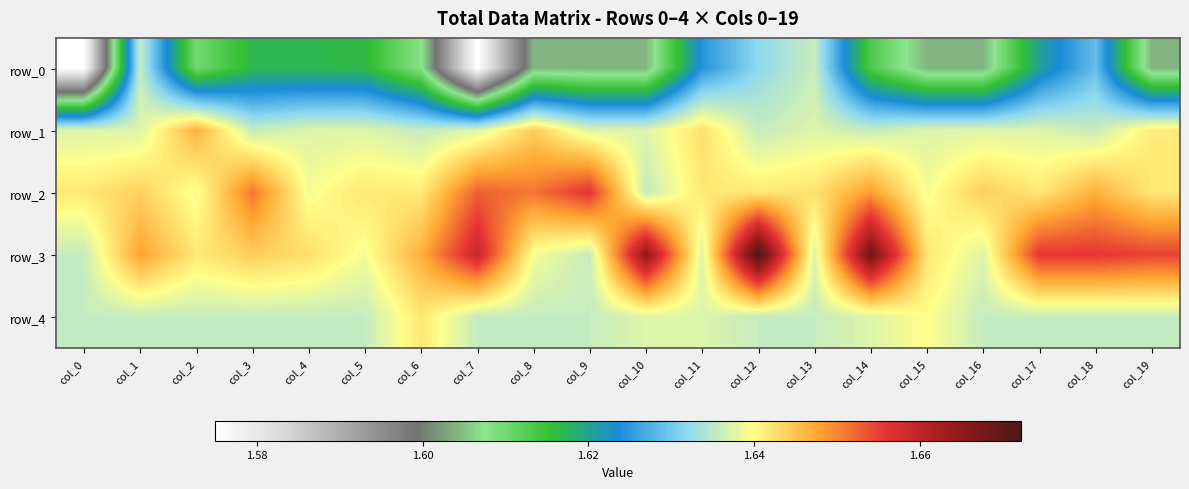

Rank the series at col_14 from lowest to highest value.

row_0, row_1, row_4, row_2, row_3